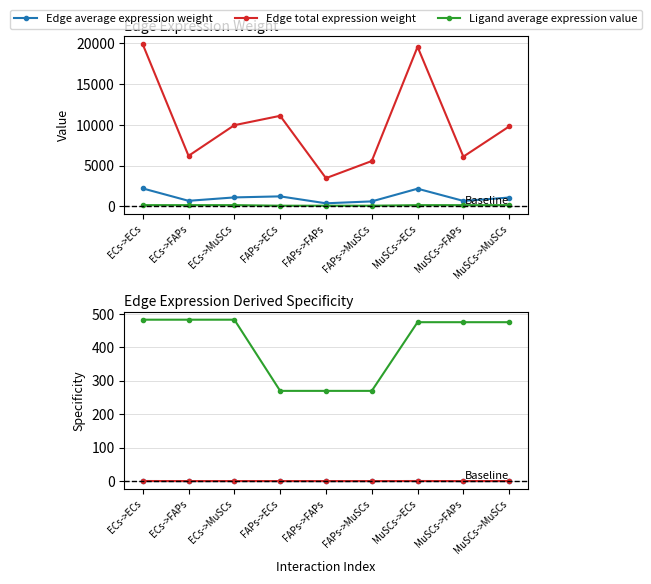

At which category does the chart reach its peak across all series?

ECs->ECs